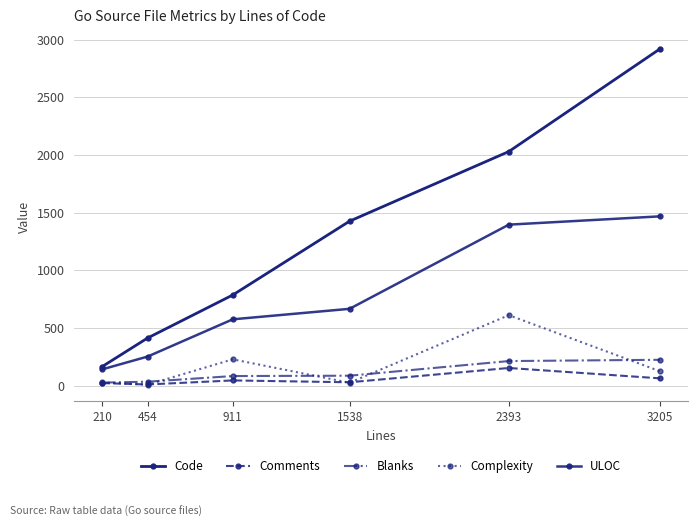

At which category is the sum across all series the highest?

3205